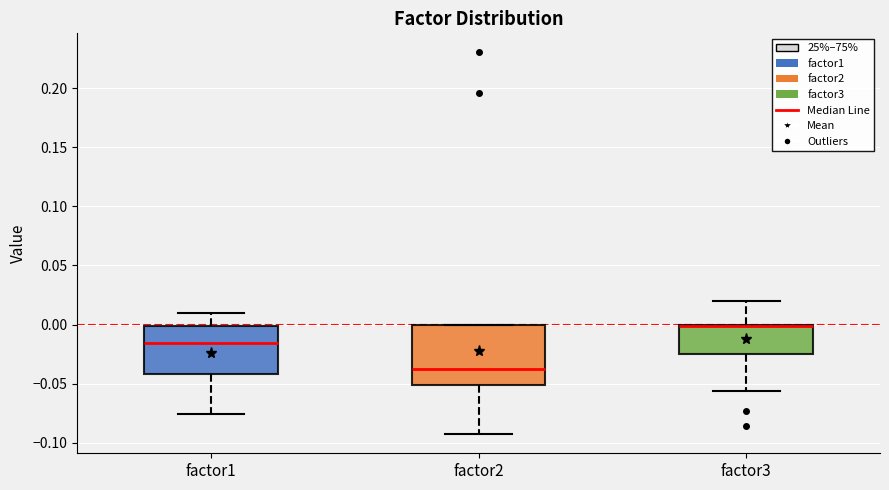

Which box is the tallest, from its lower edge to its upper edge?

factor2